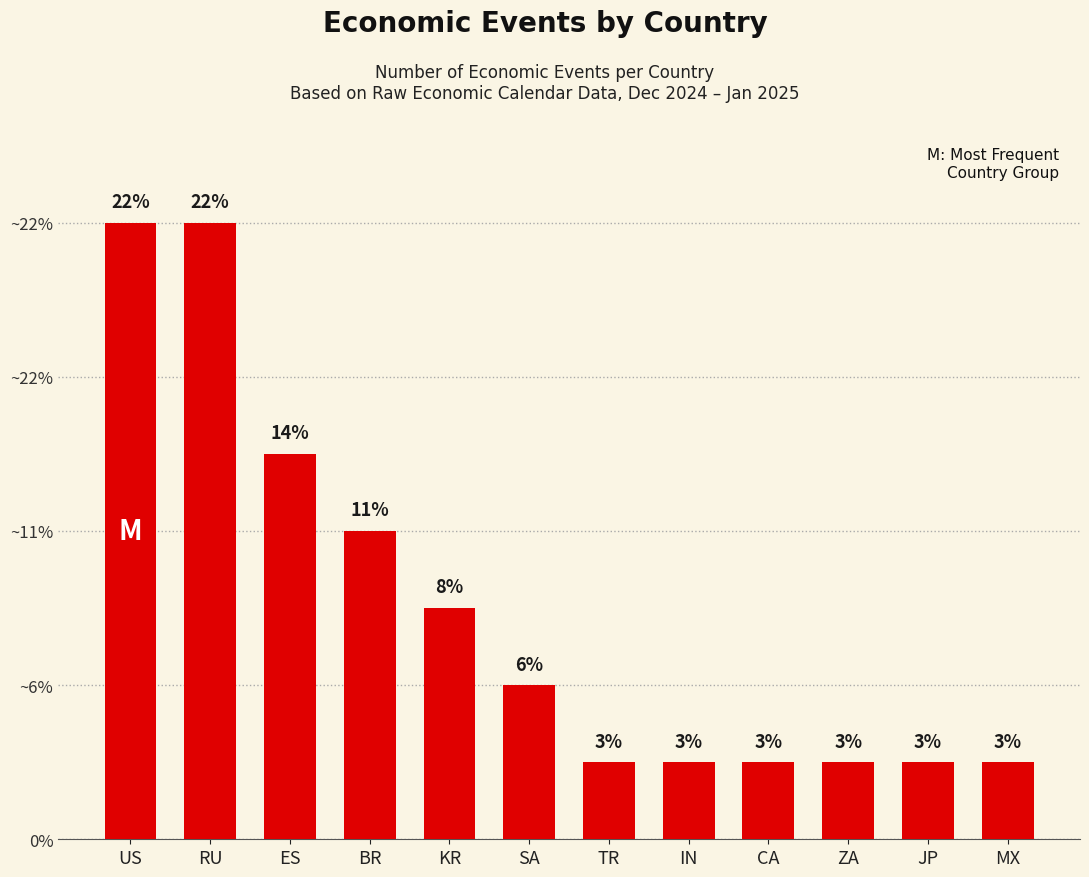

Reading left to right, transcribe all the data shown in this chart.

US=8	RU=8	ES=5	BR=4	KR=3	SA=2	TR=1	IN=1	CA=1	ZA=1	JP=1	MX=1